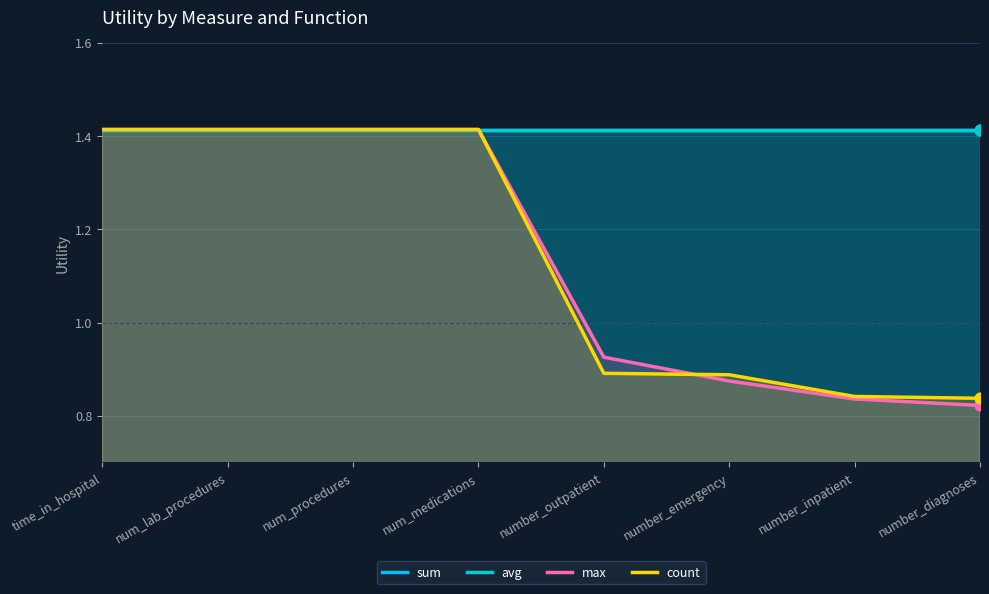

Which series has the largest Y range (max minus min)?

max